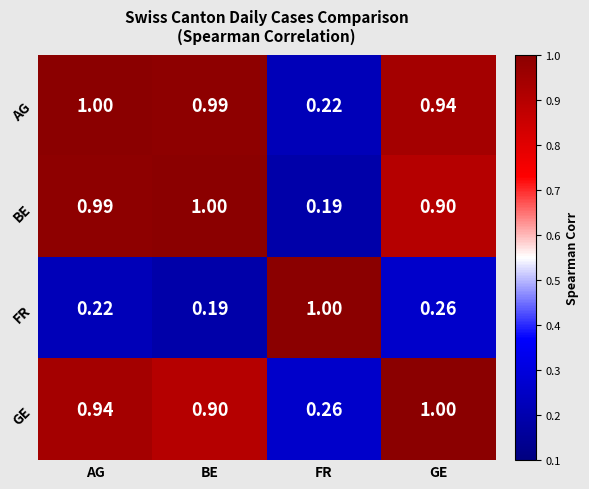

At which label is FR closest to 0?

BE